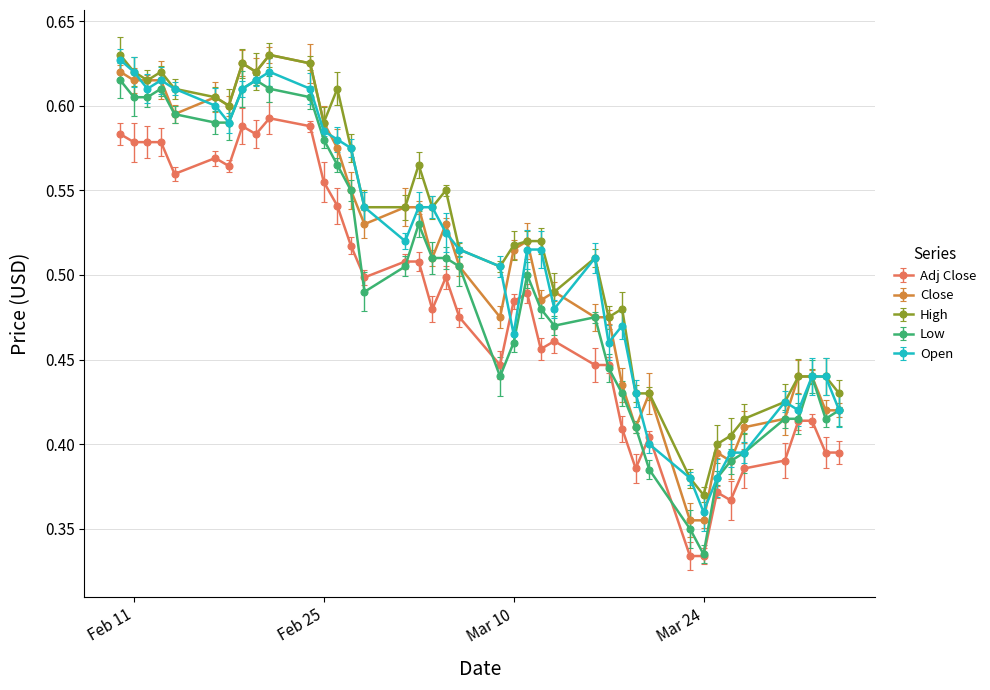

True or false: Adj Close and Open cross at least once.

True